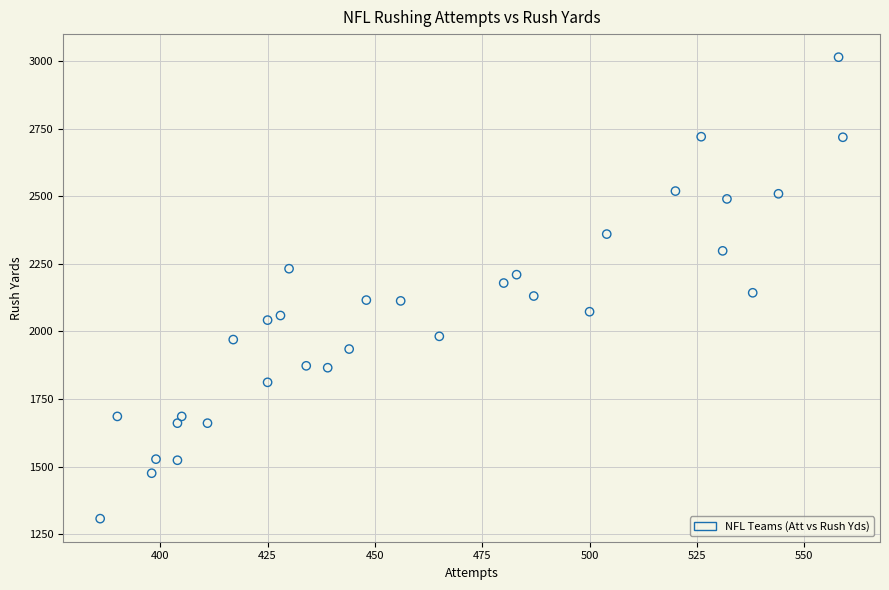

What is the range of Y values (max minus min)?

1706